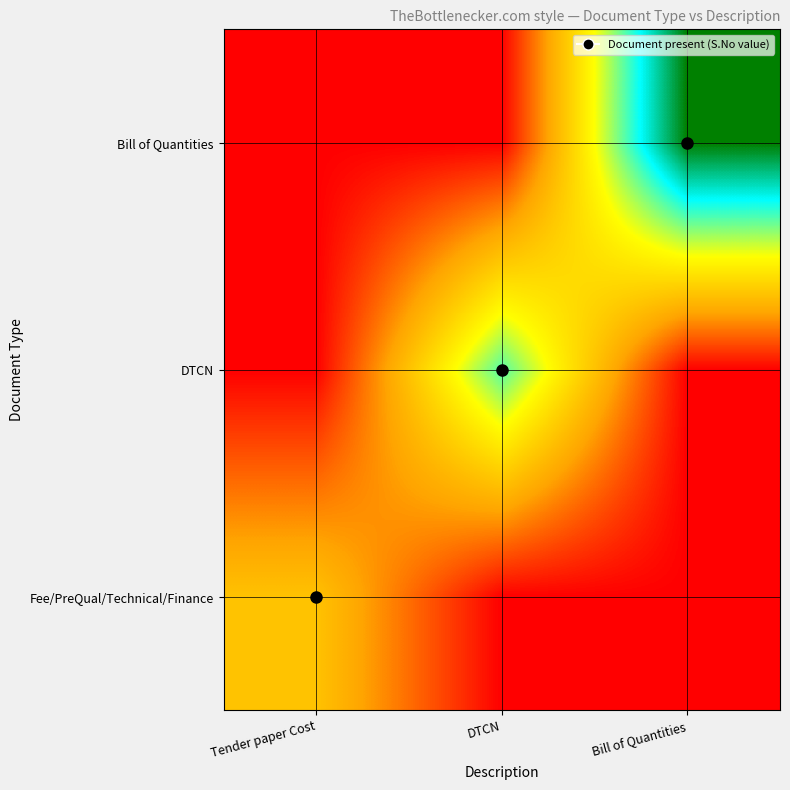

At which category is the sum across all series the highest?

Bill of Quantities